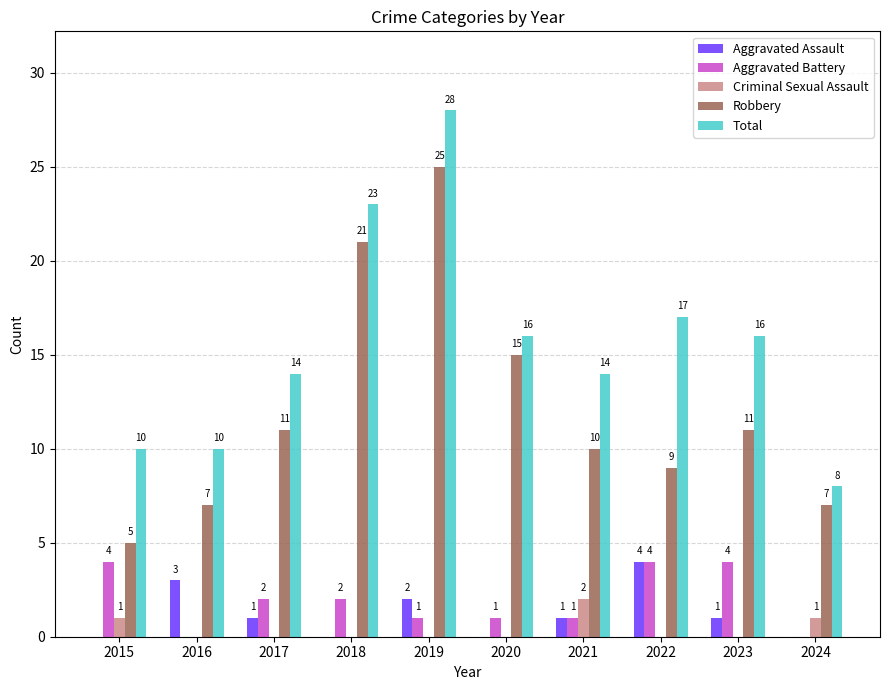

What is the sum of all Aggravated Assault values?

12